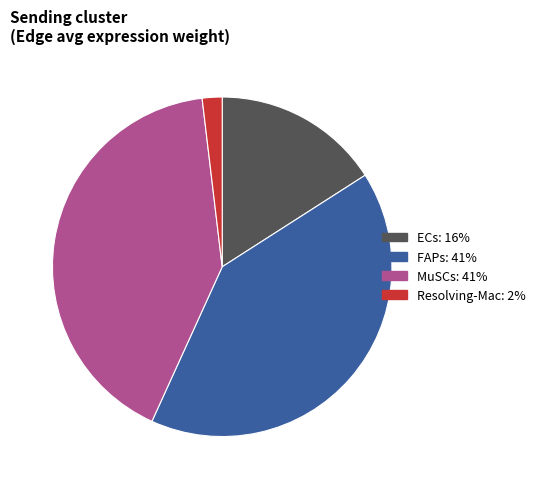

True or false: MuSCs: 41% accounts for 41% of the total.

True